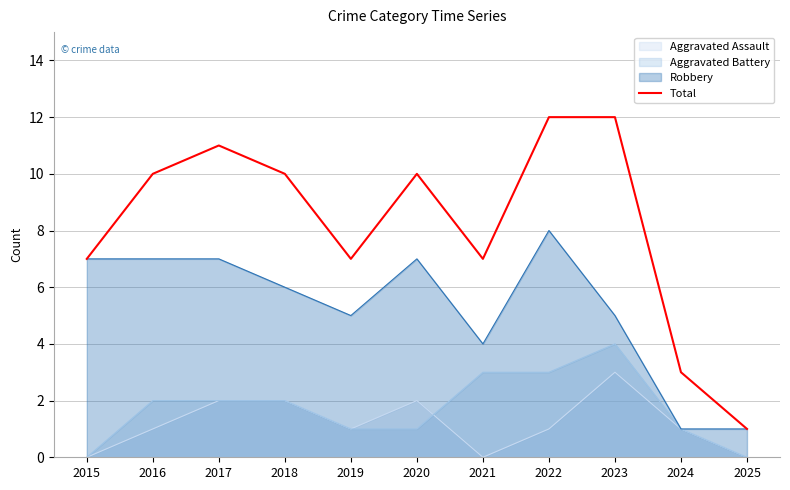

How many data points does each series have?

11